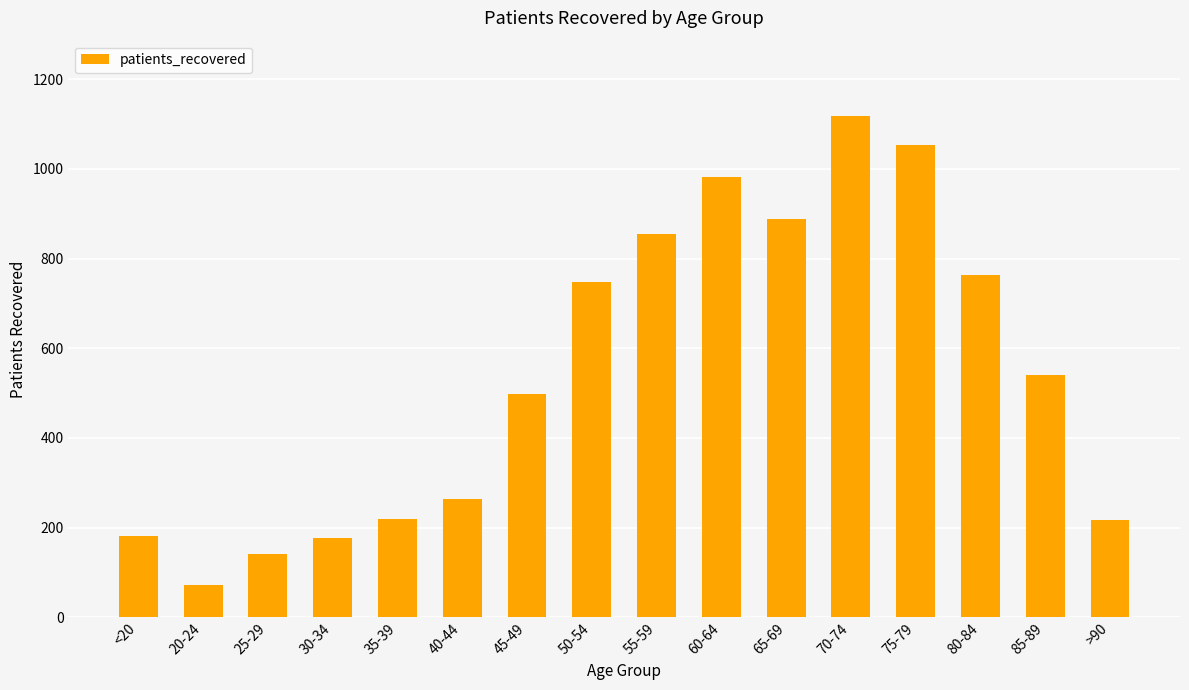

What is the ratio of the value at 60-64 to the value at 35-39?

4.5